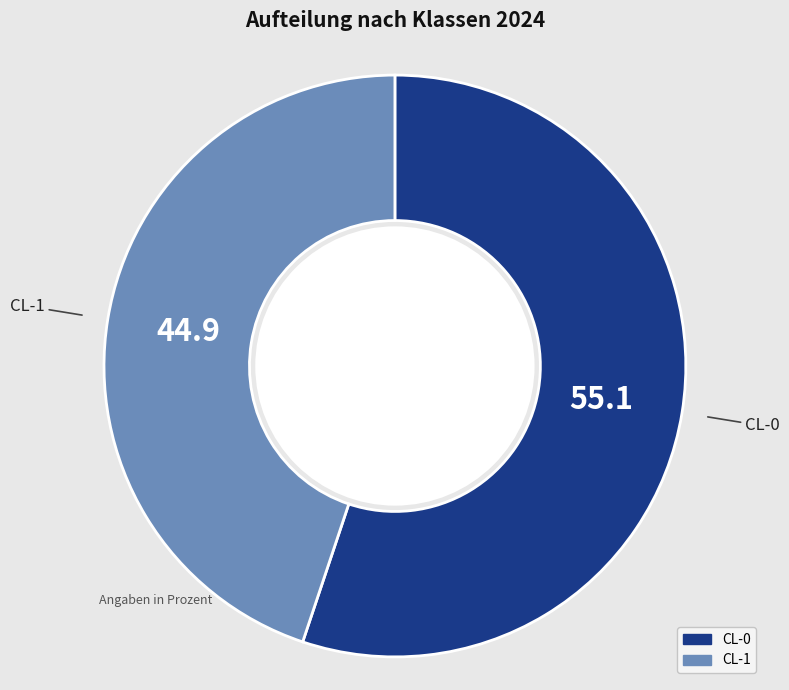

How many slices are in this pie chart?

2